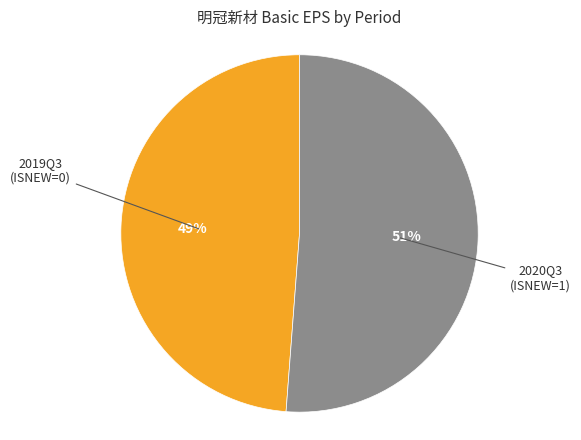

Does 2019Q3 (ISNEW=0) account for over 50% of the chart?

No